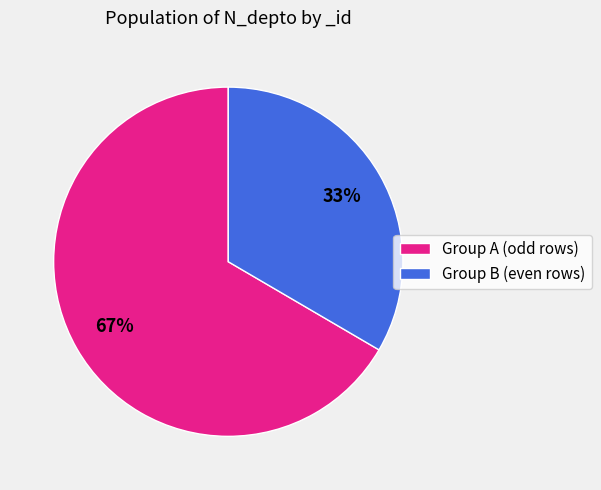

To the nearest percent, what percentage of the pie is Group B (even rows)?

33%